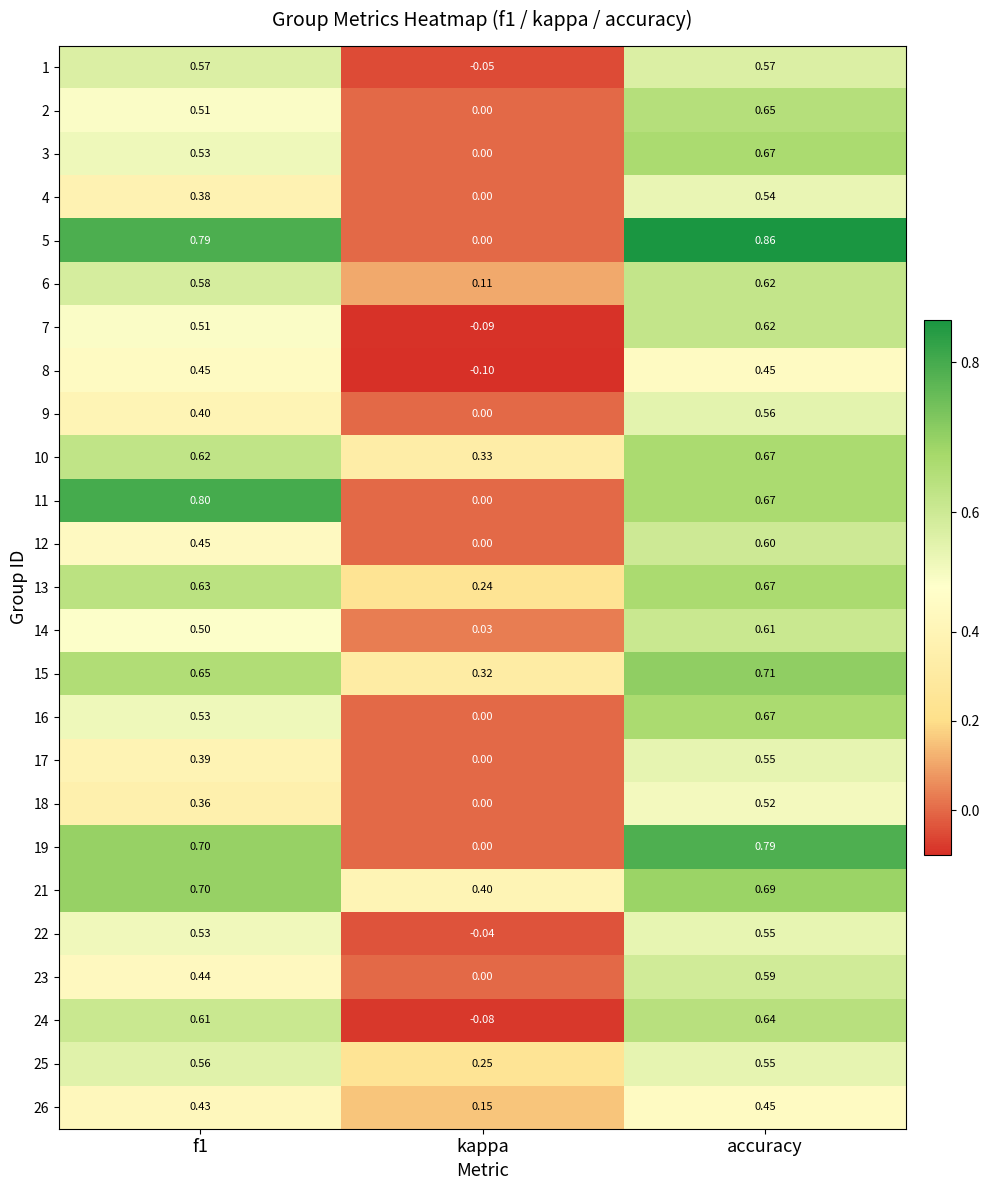

Is the value of 8 at f1 greater than the value of 21 at accuracy?

No